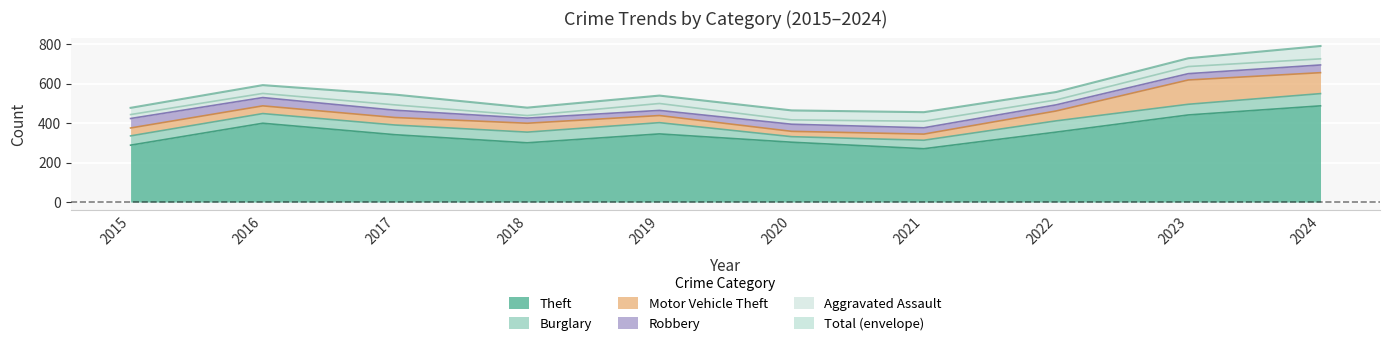

List the labels in order of Theft value, smallest first.

2021, 2015, 2018, 2020, 2017, 2019, 2022, 2016, 2023, 2024